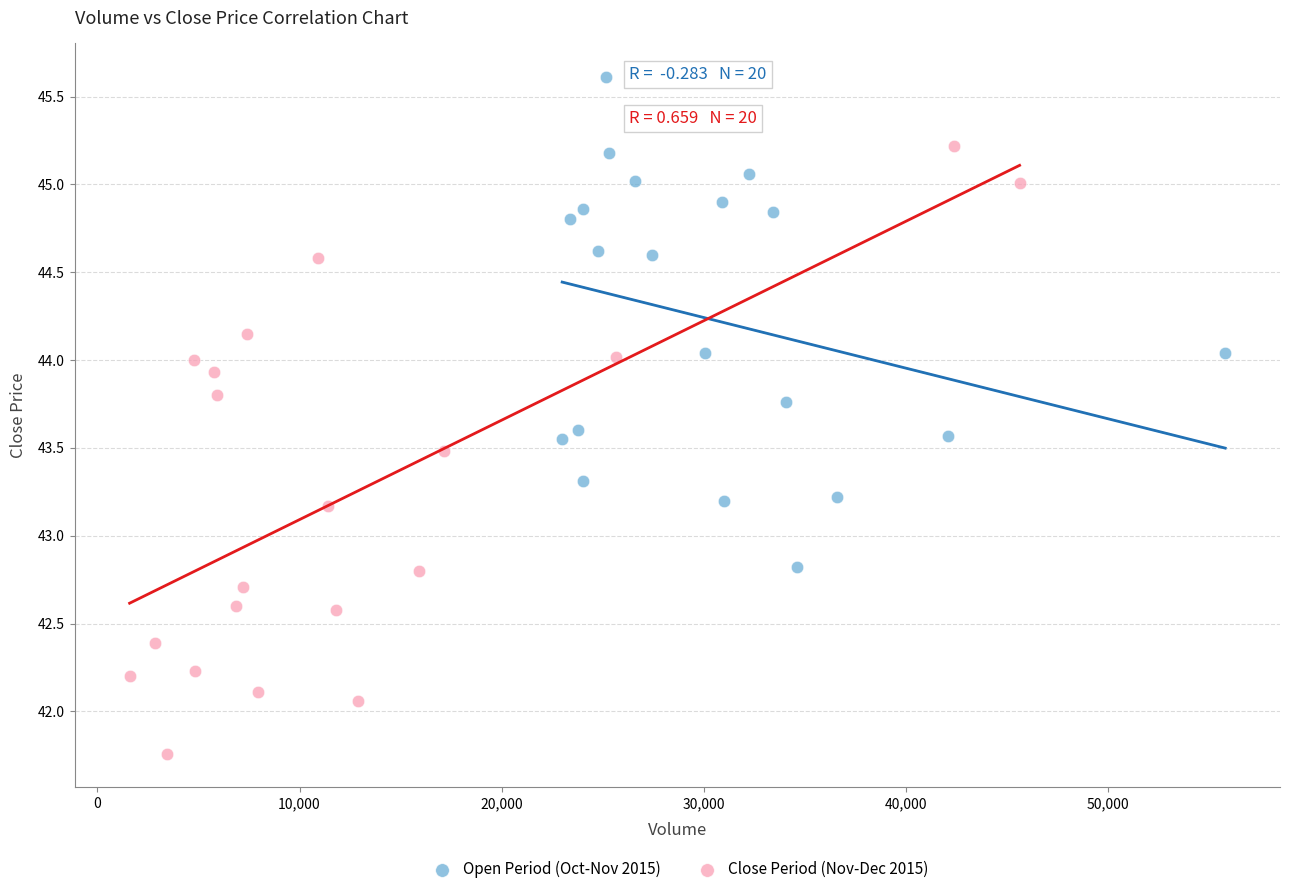

What are all the series names shown in the legend?

Open Period (Oct-Nov 2015), Close Period (Nov-Dec 2015)